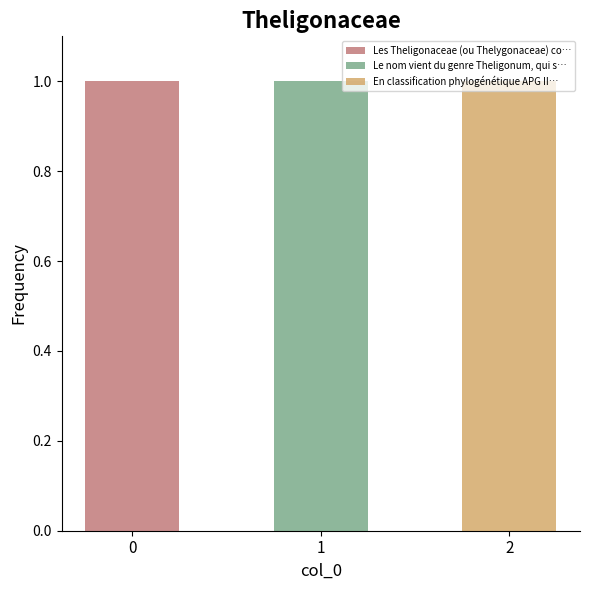

The value of Les Theligonaceae (ou Thelygonaceae) co… at 0 is 0. True or false?

False